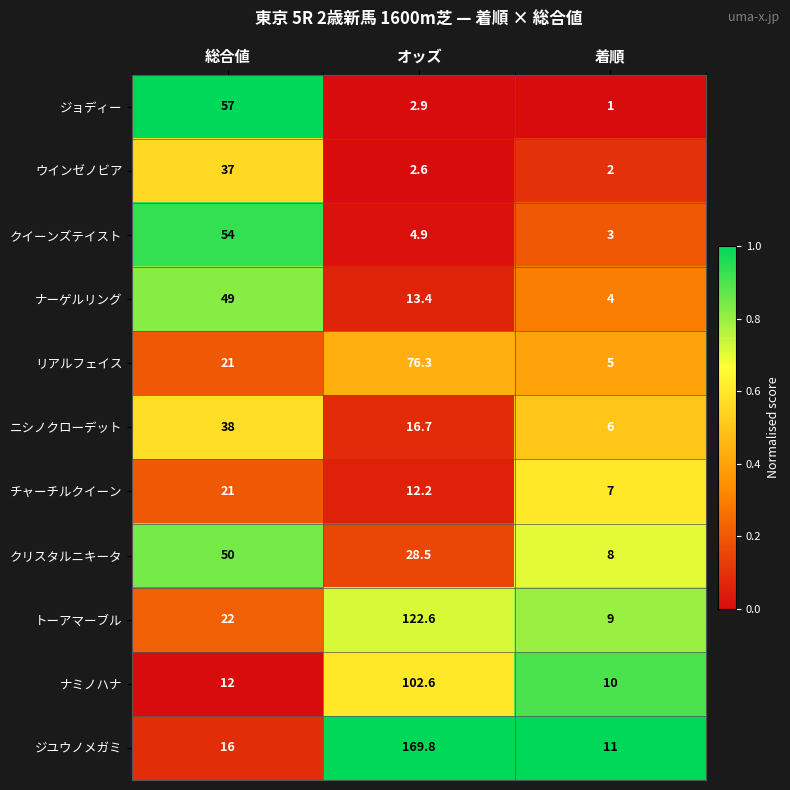

How many categories are shown in the chart?

3